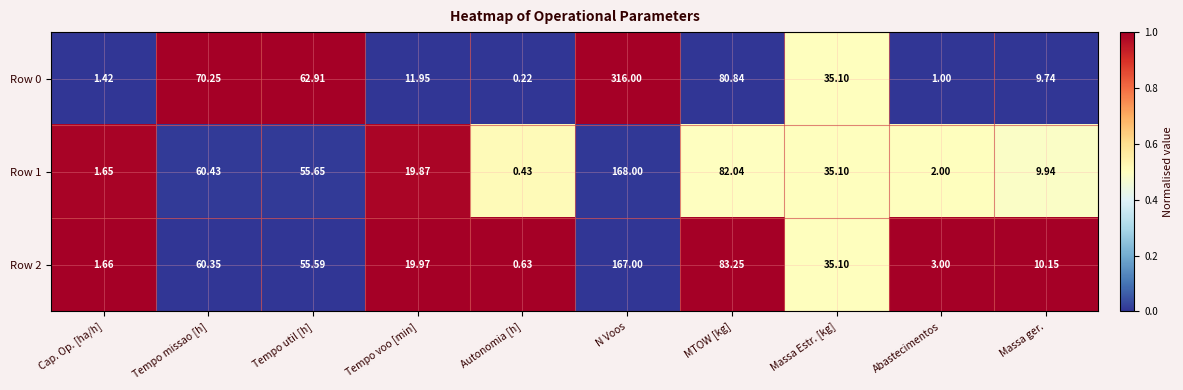

List the labels in order of Row 0 value, largest first.

N Voos, MTOW [kg], Tempo missao [h], Tempo util [h], Massa Estr. [kg], Tempo voo [min], Massa ger., Cap. Op. [ha/h], Abastecimentos, Autonomia [h]